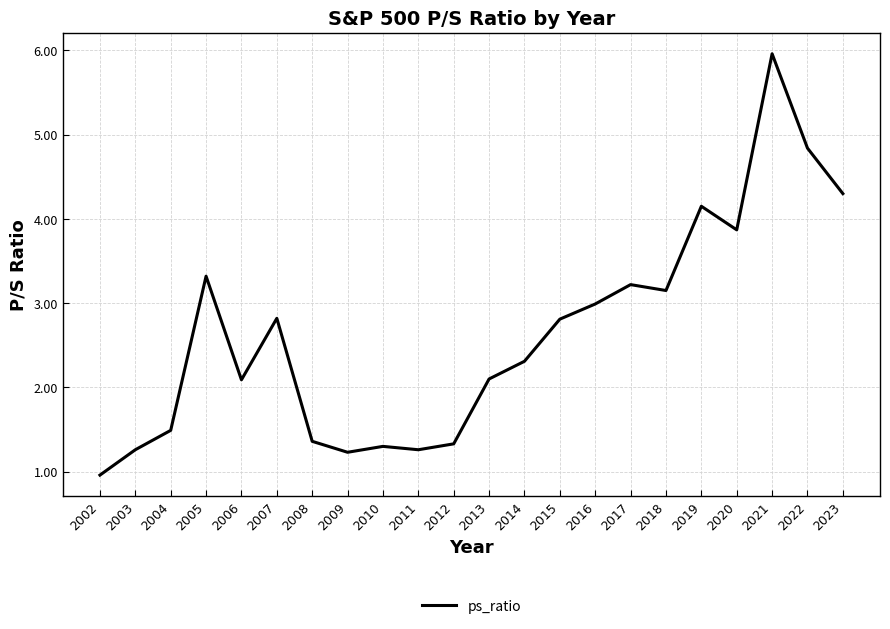

What is the sum of all values?

58.1